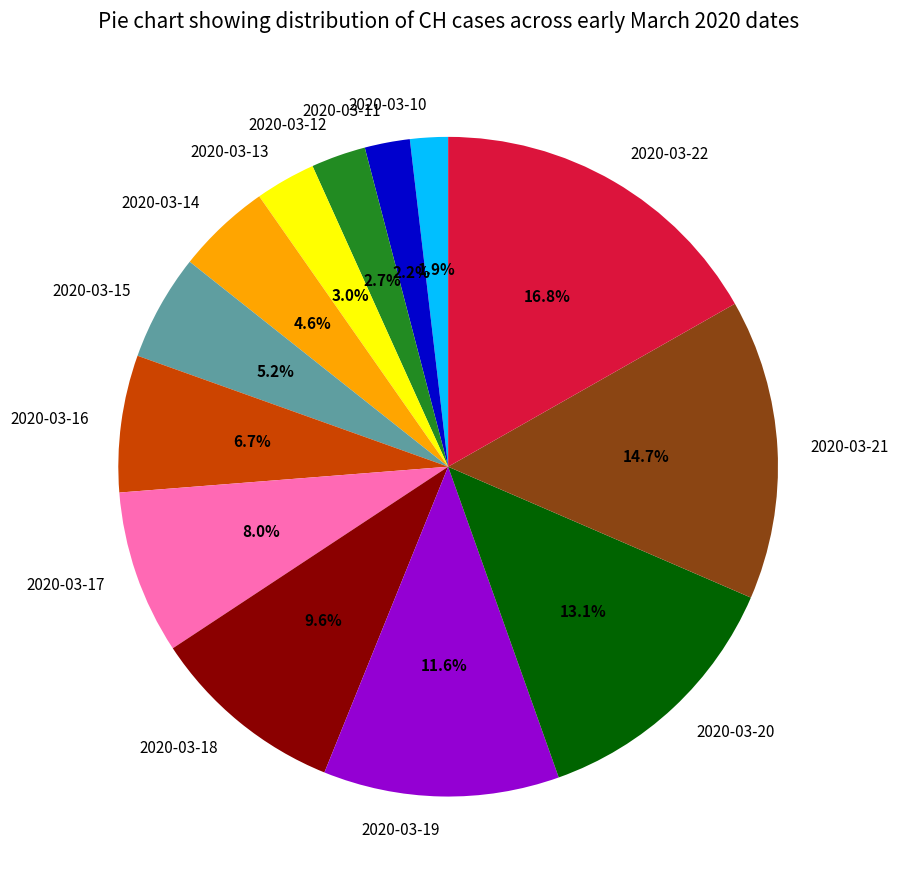

True or false: 2020-03-19 accounts for 12% of the total.

True